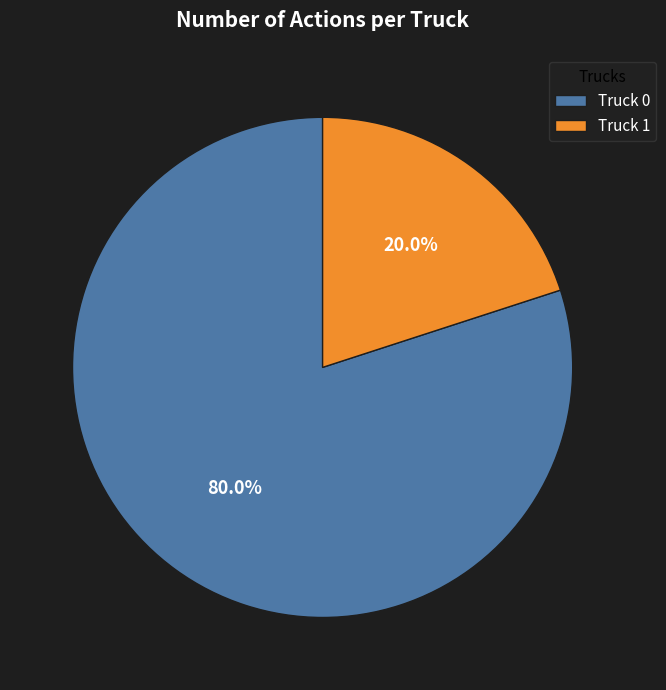

Which has a higher value, Truck 1 or Truck 0?

Truck 0